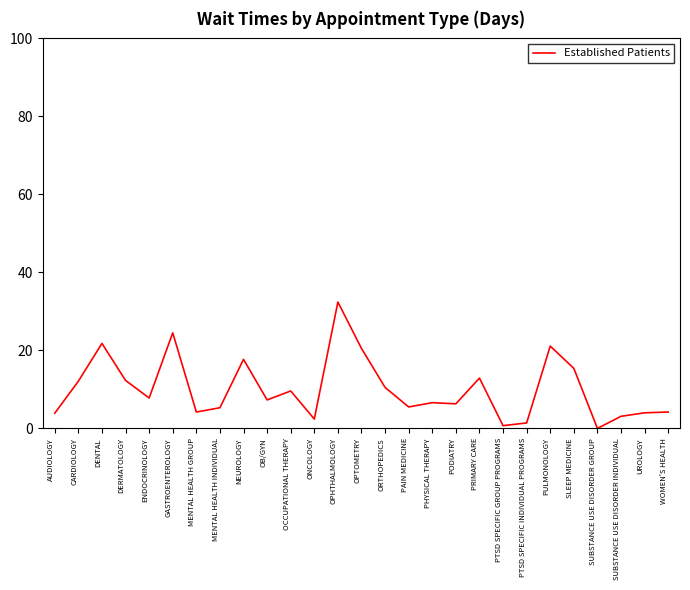

What is the difference between the maximum and second lowest values?

31.7